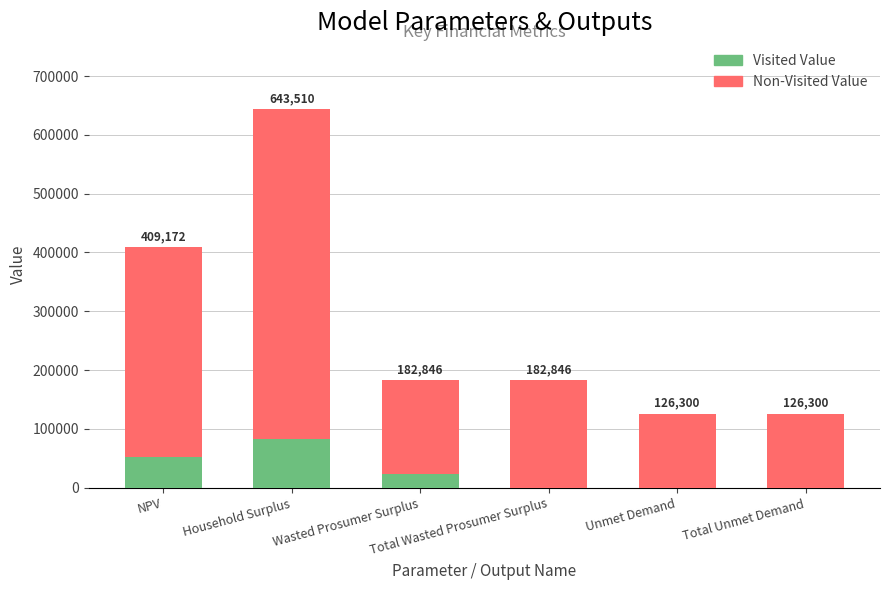

Which has a higher value, Unmet Demand or NPV?

NPV